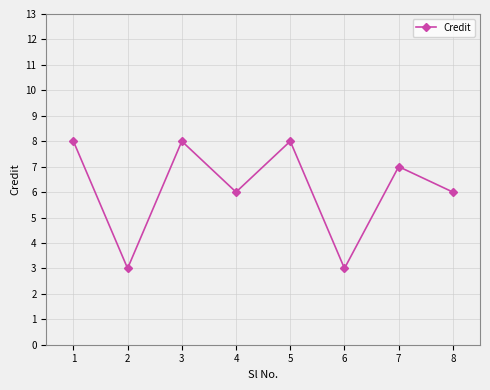

What is the average value?

6